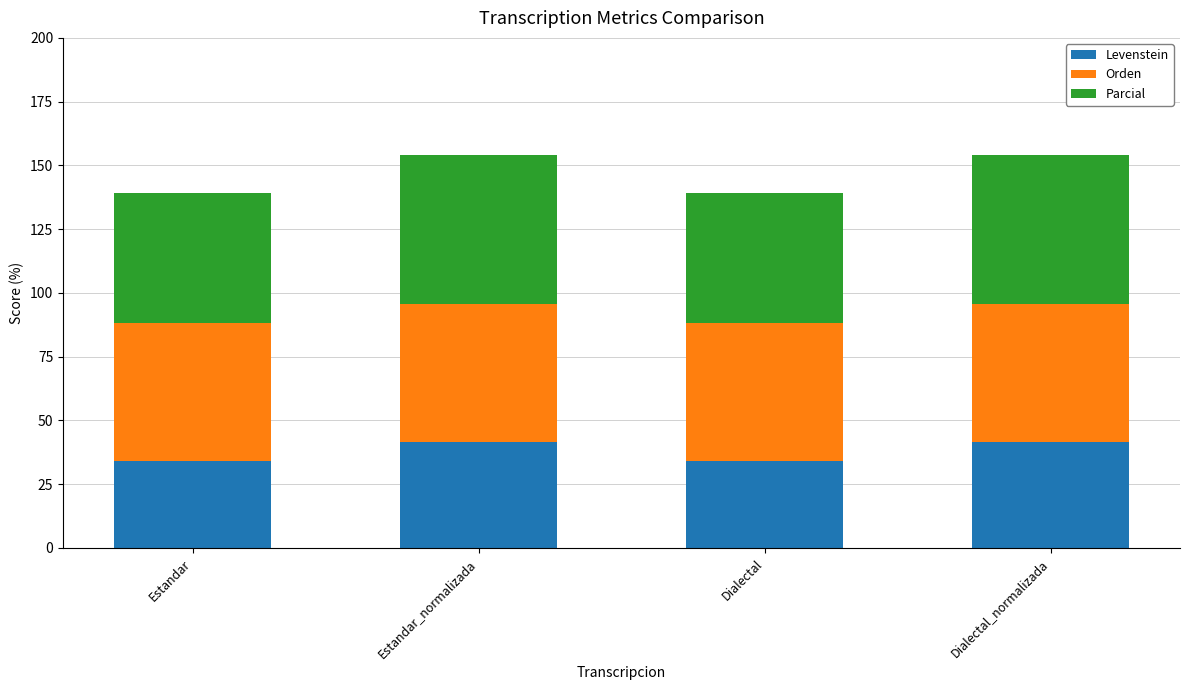

What is the total value across all series at Dialectal?

139.1